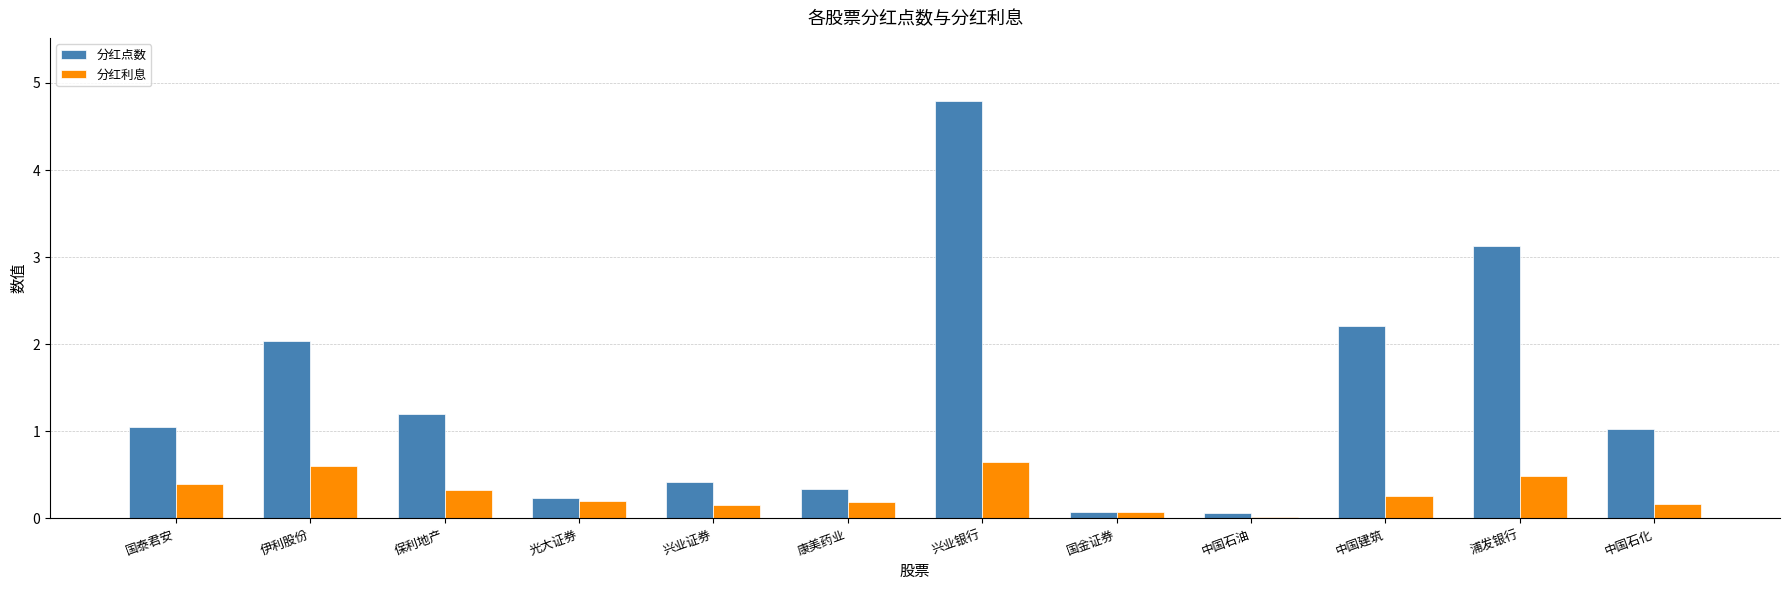

At how many categories does at least one series exceed 1?

7